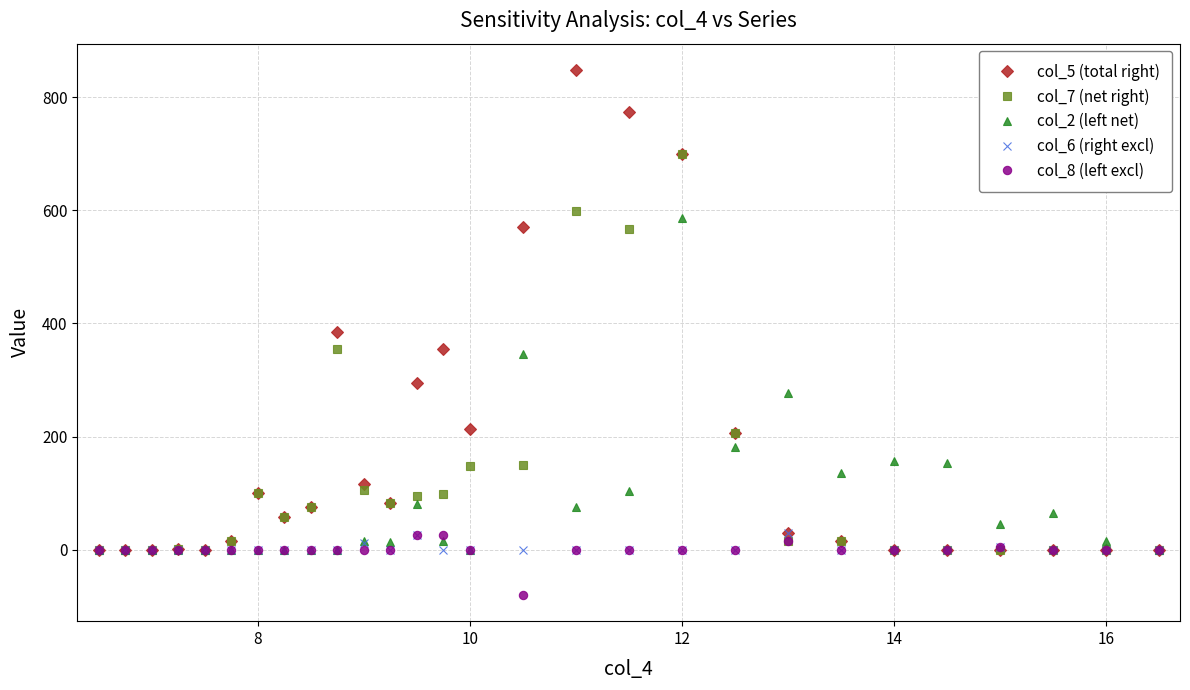

Which series has the largest total across all categories?

col_5 (total right)